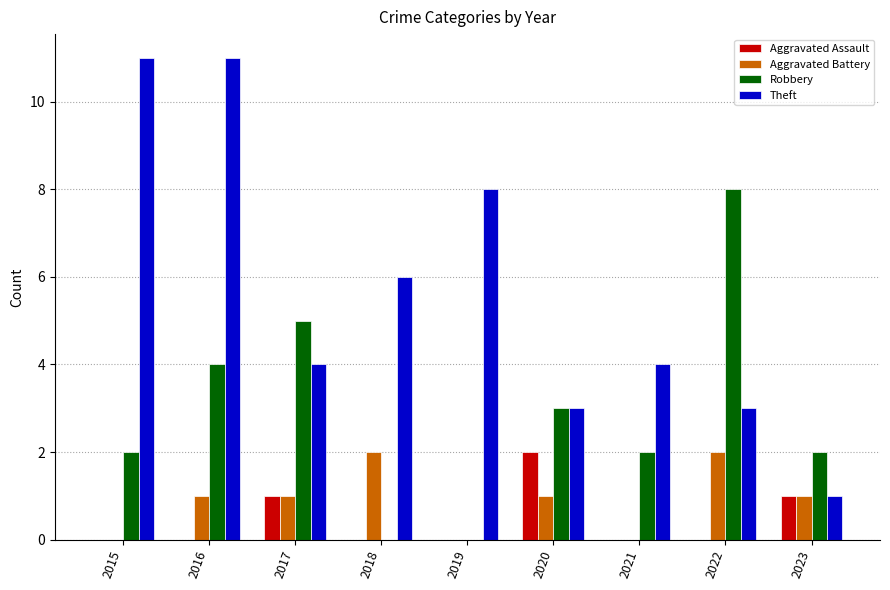

Where is Robbery nearest to the value 4?

2016